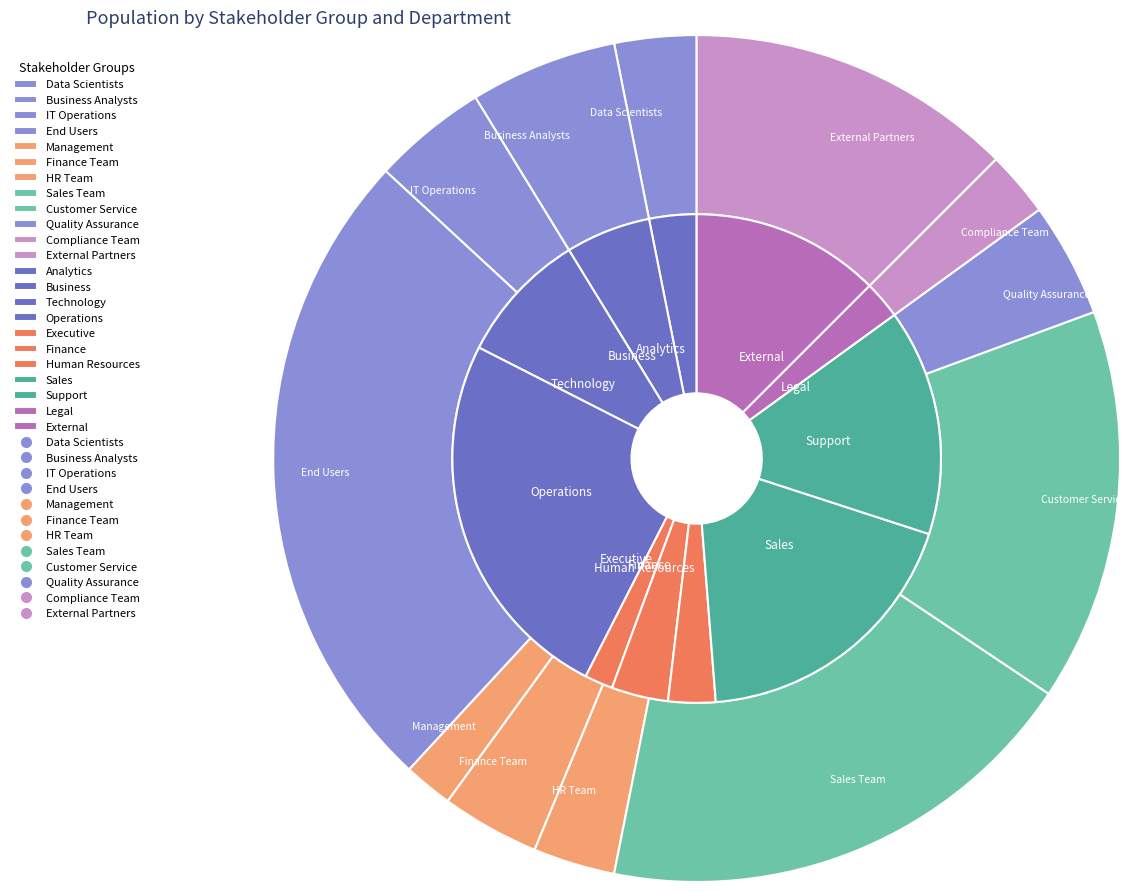

Which slice is the largest?

End Users